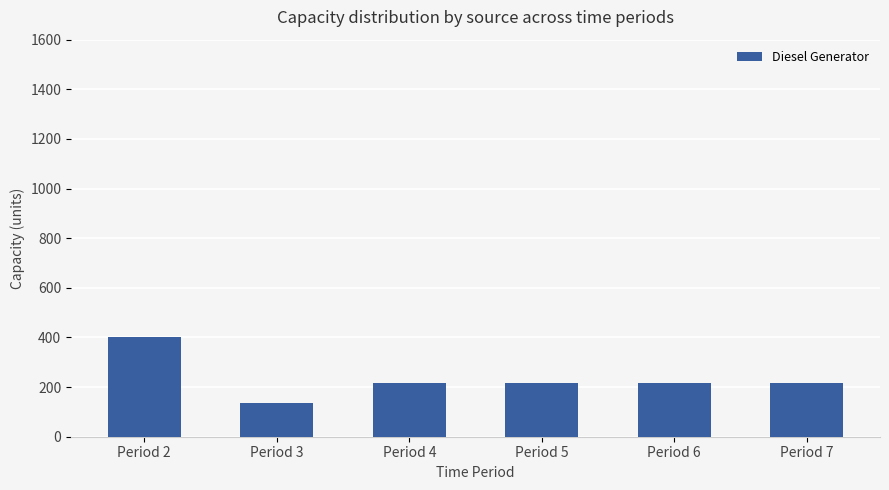

What is the value of the 6th bar from the left?

217.0